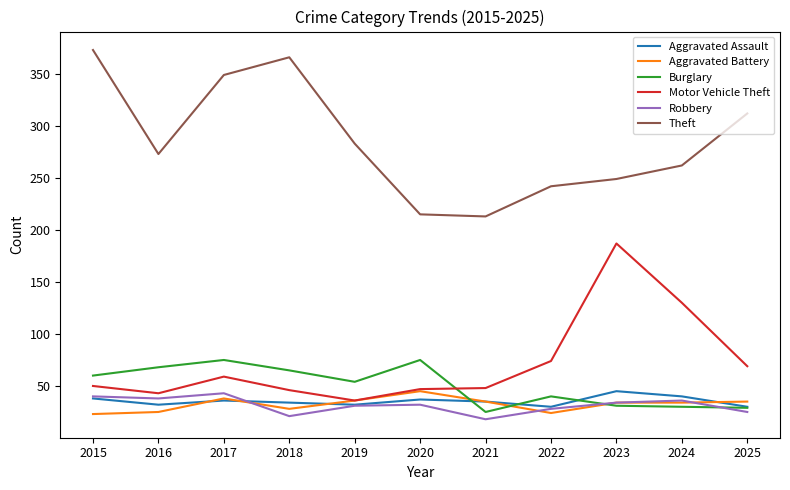

What are all the series names shown in the legend?

Aggravated Assault, Aggravated Battery, Burglary, Motor Vehicle Theft, Robbery, Theft